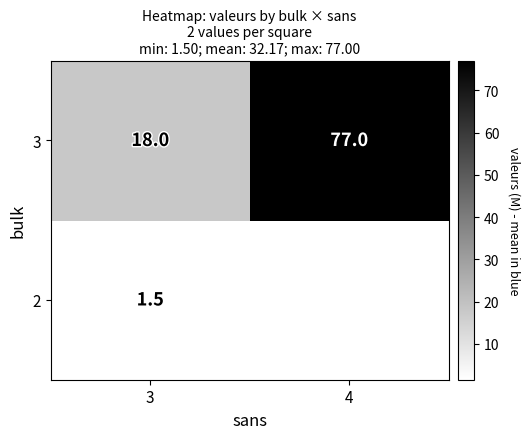

What is the smallest value displayed?

1.5